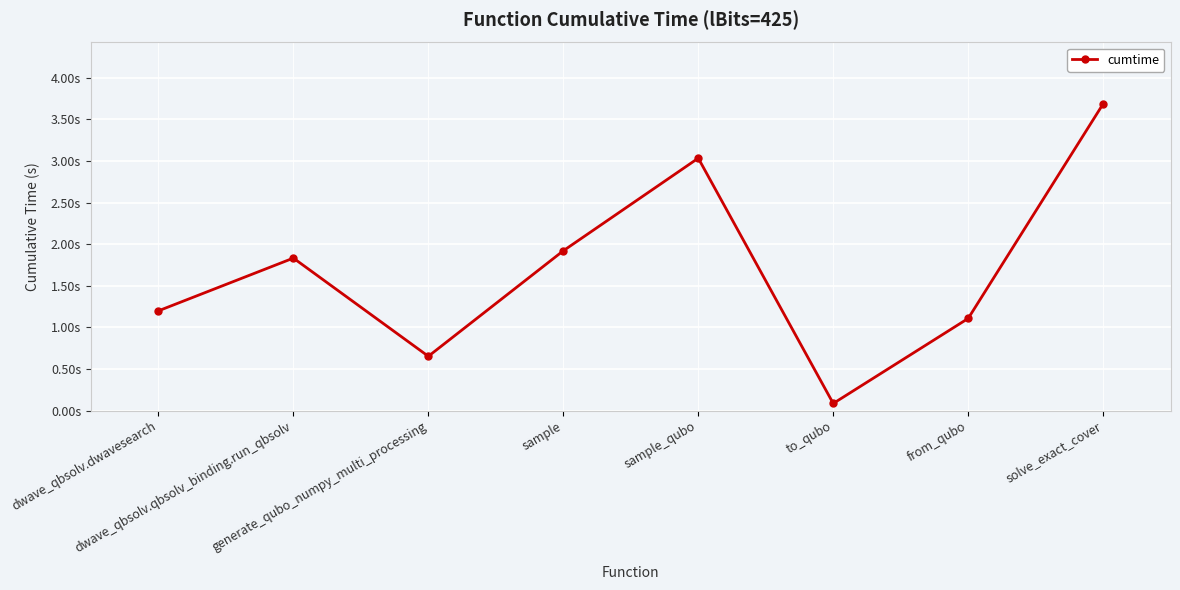

Rank the categories by value from lowest to highest.

to_qubo, generate_qubo_numpy_multi_processing, from_qubo, dwave_qbsolv.dwavesearch, dwave_qbsolv.qbsolv_binding.run_qbsolv, sample, sample_qubo, solve_exact_cover